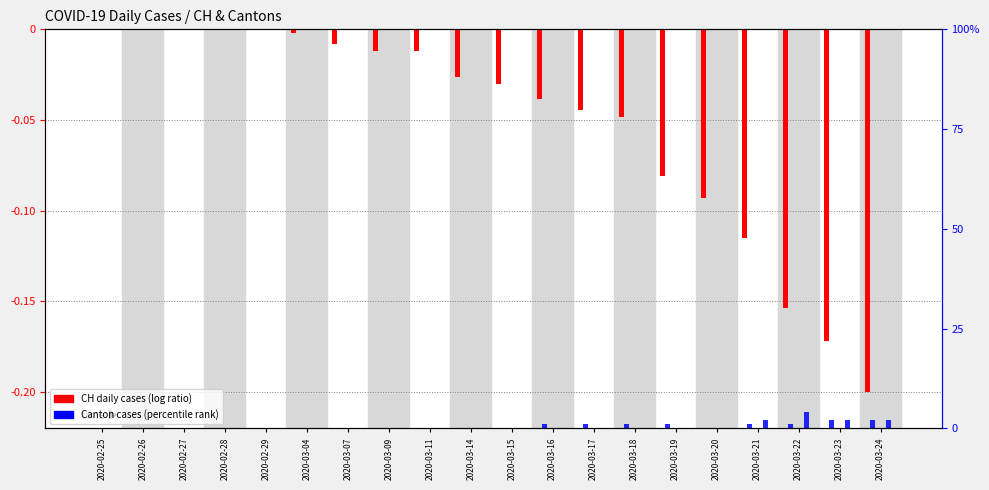

How many values in the GR series exceed 0?

8